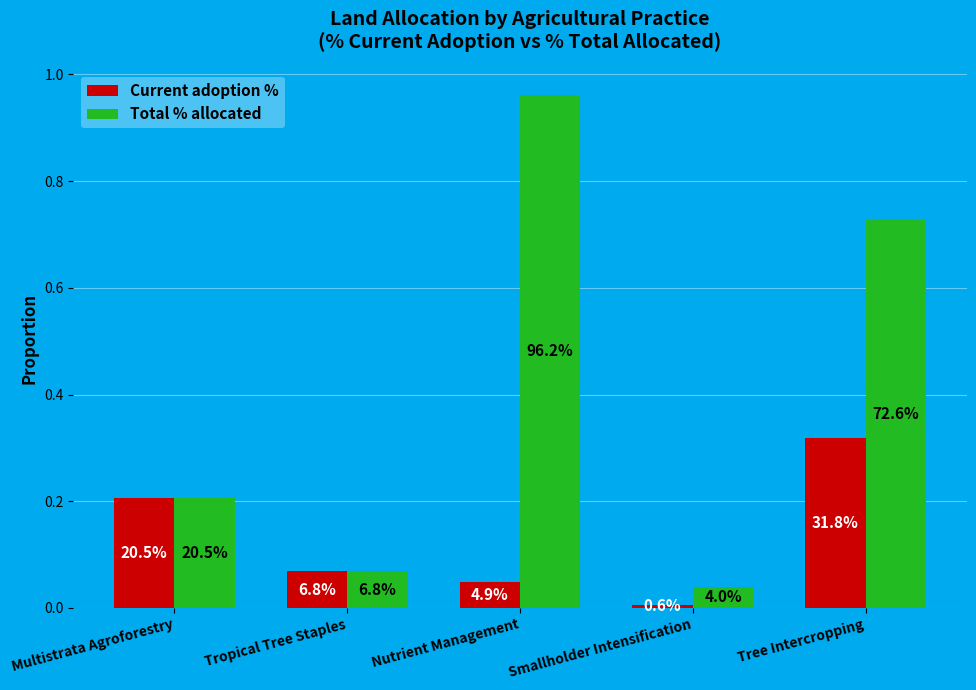

How many groups of bars are there?

5